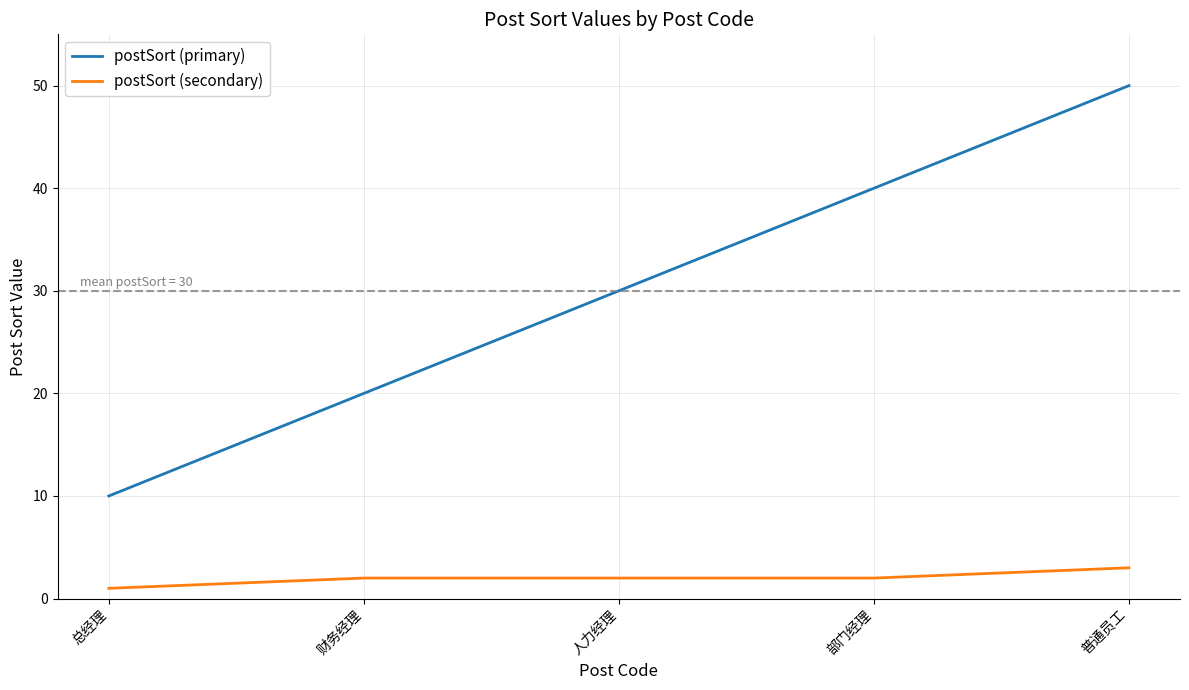

What value does the postSort (primary) series have at 部门经理, to the nearest 10?

40